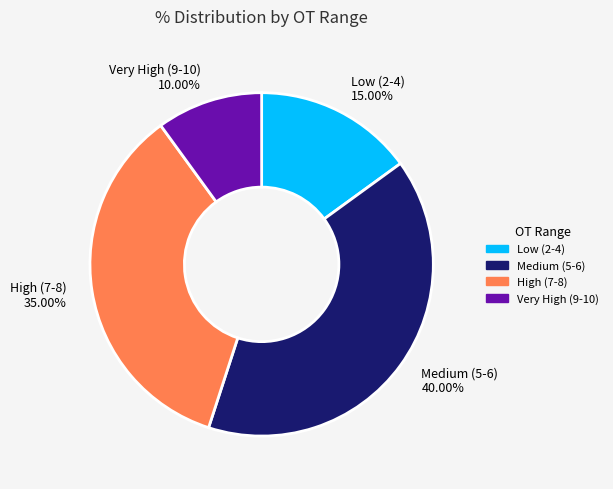

Does High (7-8) 35.00% represent more than half of the total?

No